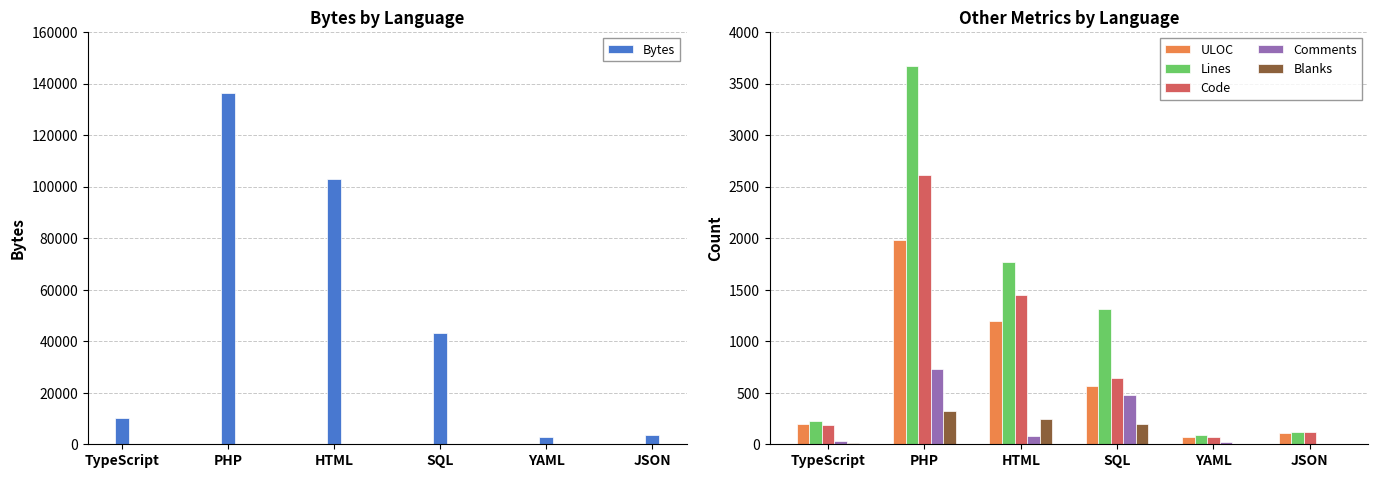

Reading left to right, what are all the values shown in this chart?

Bytes: TypeScript=10014	PHP=136170	HTML=103092	SQL=43030	YAML=2660	JSON=3454
ULOC: TypeScript=198	PHP=1985	HTML=1199	SQL=561	YAML=68	JSON=106
Lines: TypeScript=228	PHP=3671	HTML=1769	SQL=1309	YAML=86	JSON=122
Code: TypeScript=185	PHP=2617	HTML=1444	SQL=640	YAML=66	JSON=122
Comments: TypeScript=34	PHP=730	HTML=79	SQL=475	YAML=18	JSON=0
Blanks: TypeScript=9	PHP=323	HTML=246	SQL=194	YAML=2	JSON=0